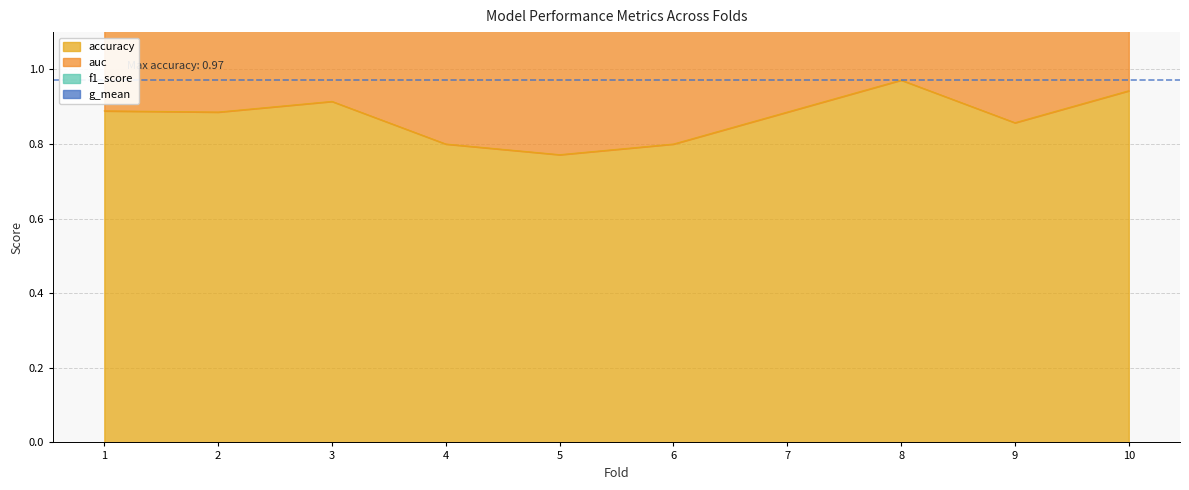

Is the value of f1_score at 4 greater than the value of accuracy at 1?

Yes